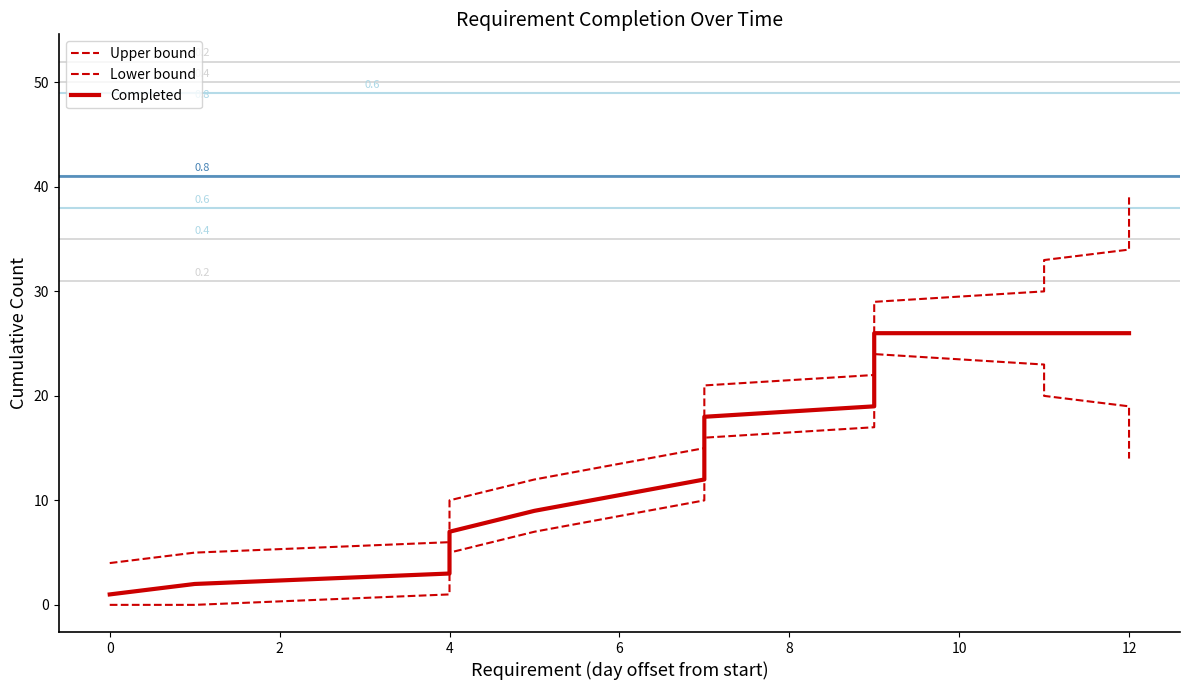

The value of Lower bound at 13 is 32. True or false?

False